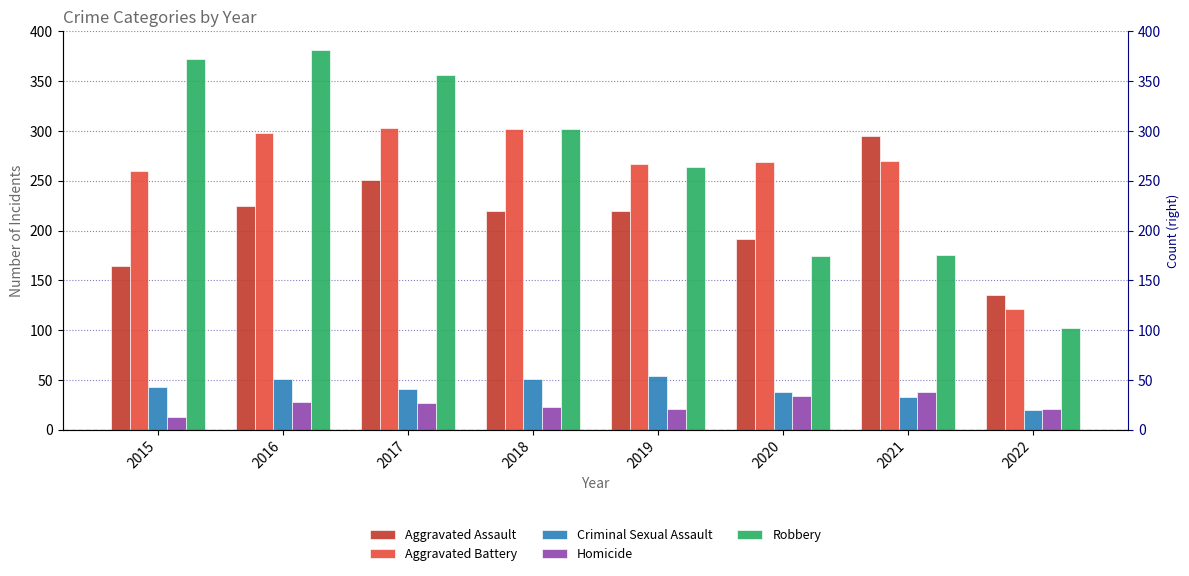

What is the sum of the Criminal Sexual Assault values at 2019 and 2016?

105